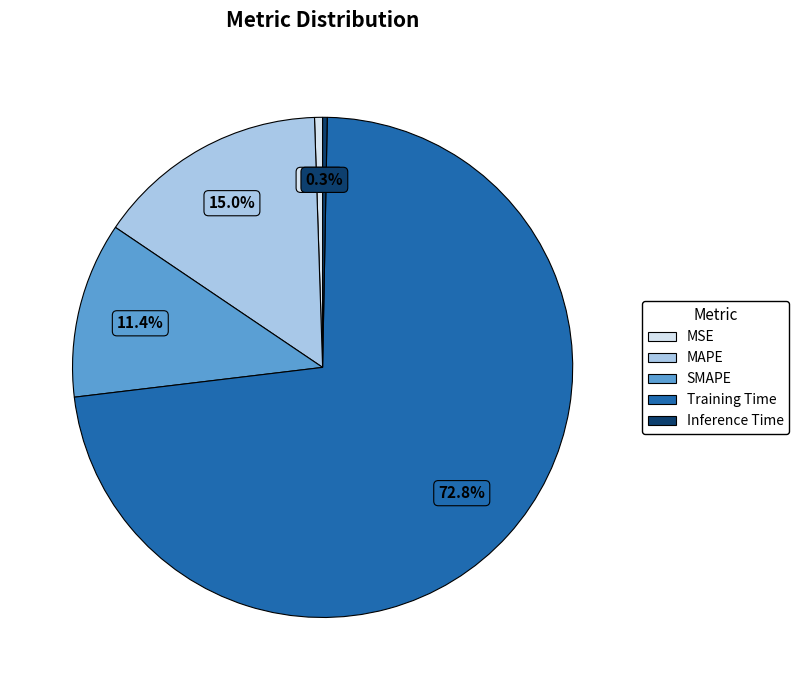

What percentage do MAPE and SMAPE together represent?

26.4%